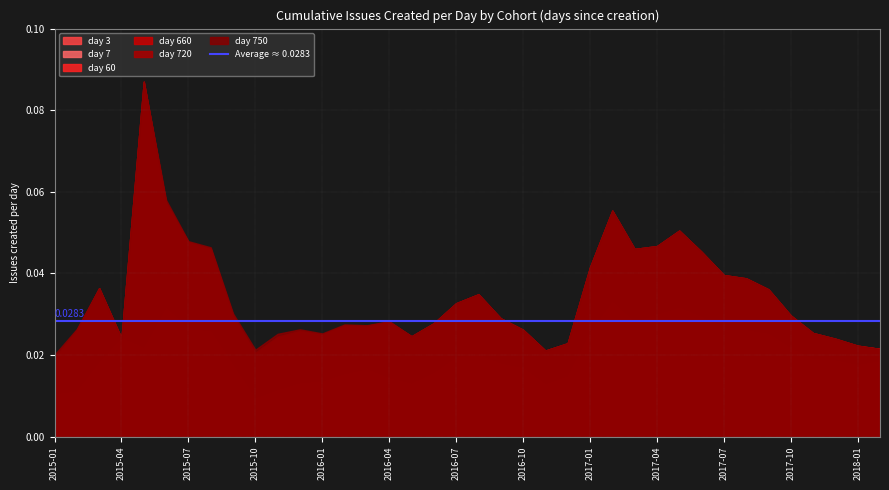

Which series changed the most between 2015-01 and 2015-04?

day 3